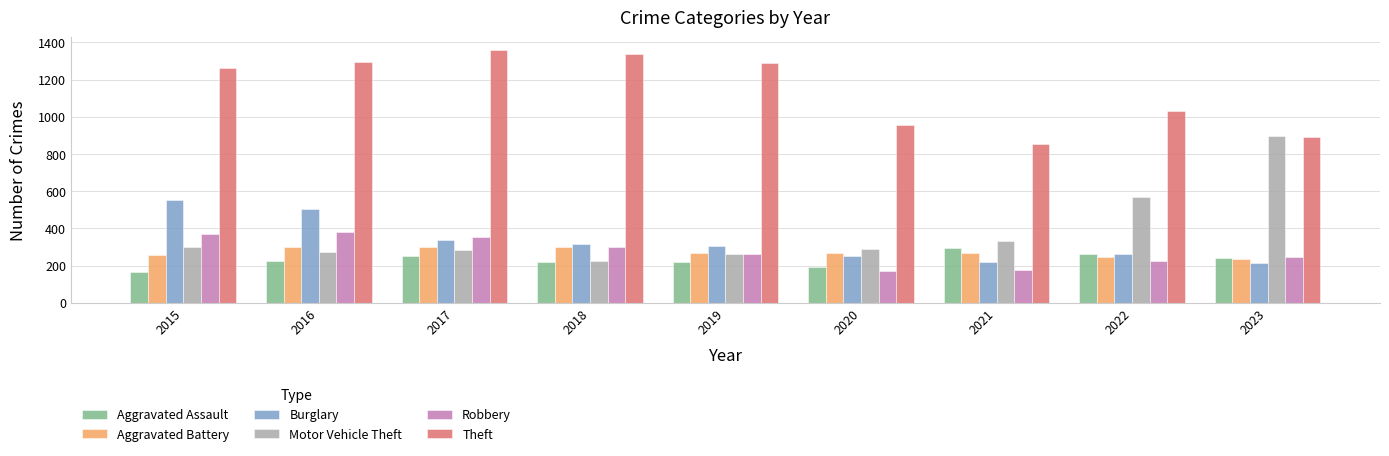

How many values in the Aggravated Battery series are below 268?

4